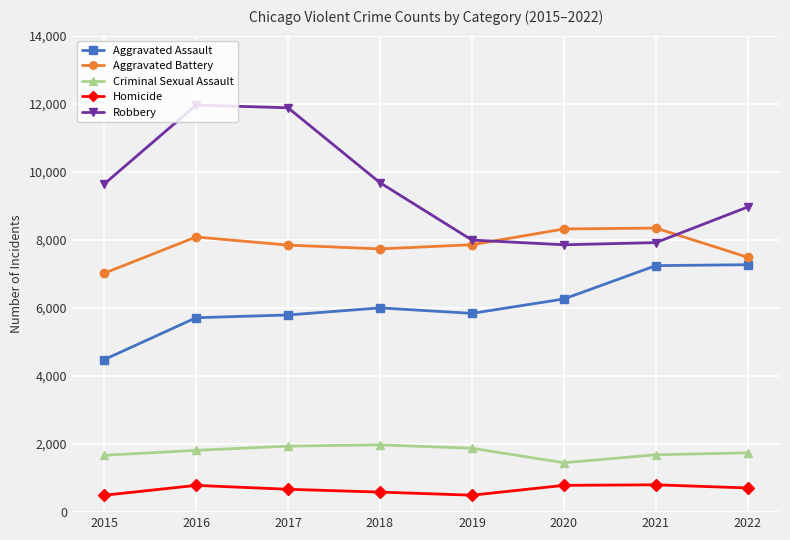

What is the total value across all series at 2016?

28359